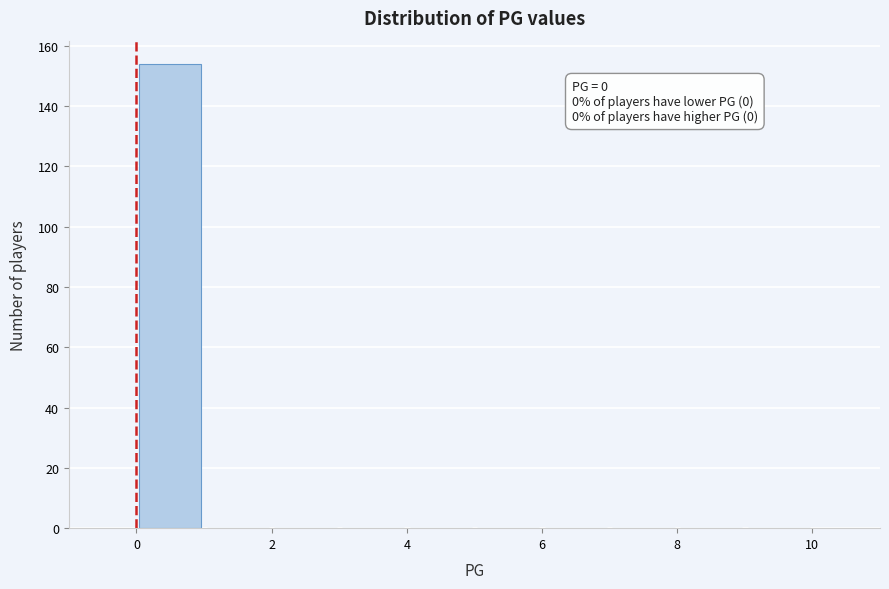

Which range on the x-axis has the tallest bar?

0 to 1